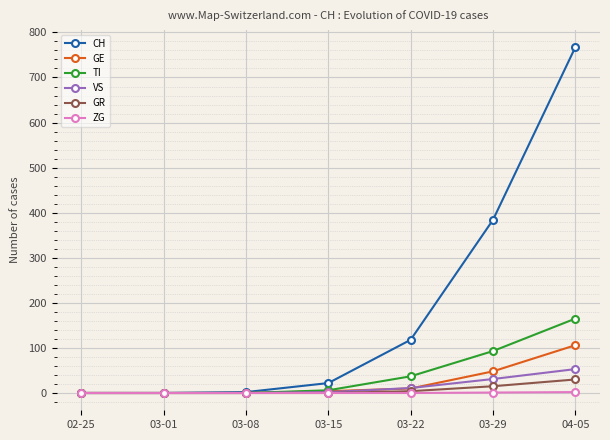

Rank the series by their maximum value, from highest to lowest.

CH, TI, GE, VS, GR, ZG